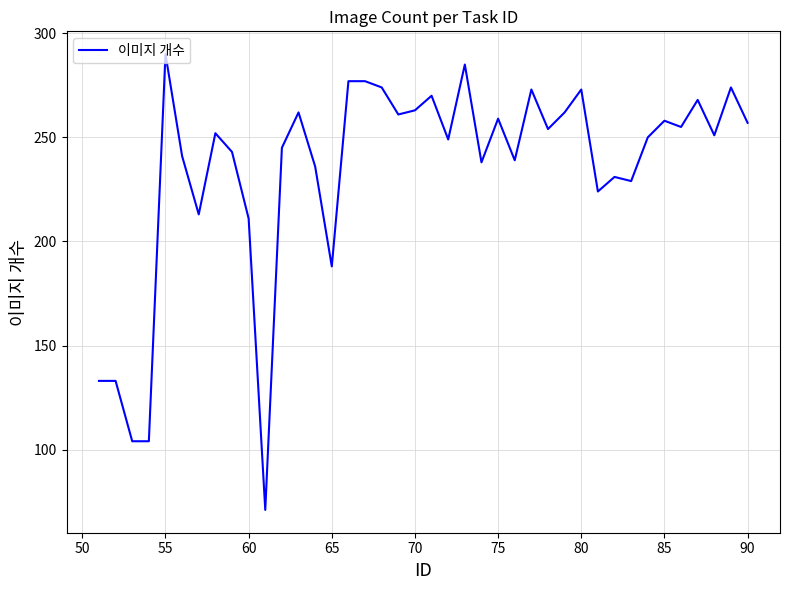

What is the greatest value displayed?

290